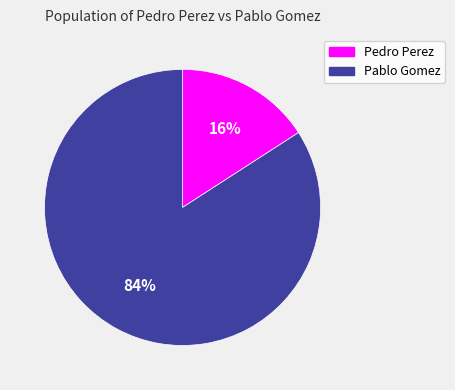

To the nearest percent, what percentage of the pie is Pablo Gomez?

84%